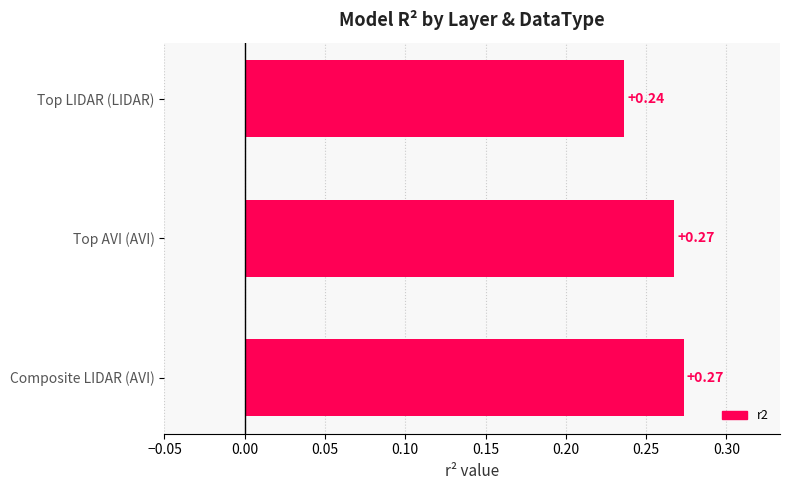

What is the sum of all values?

0.8